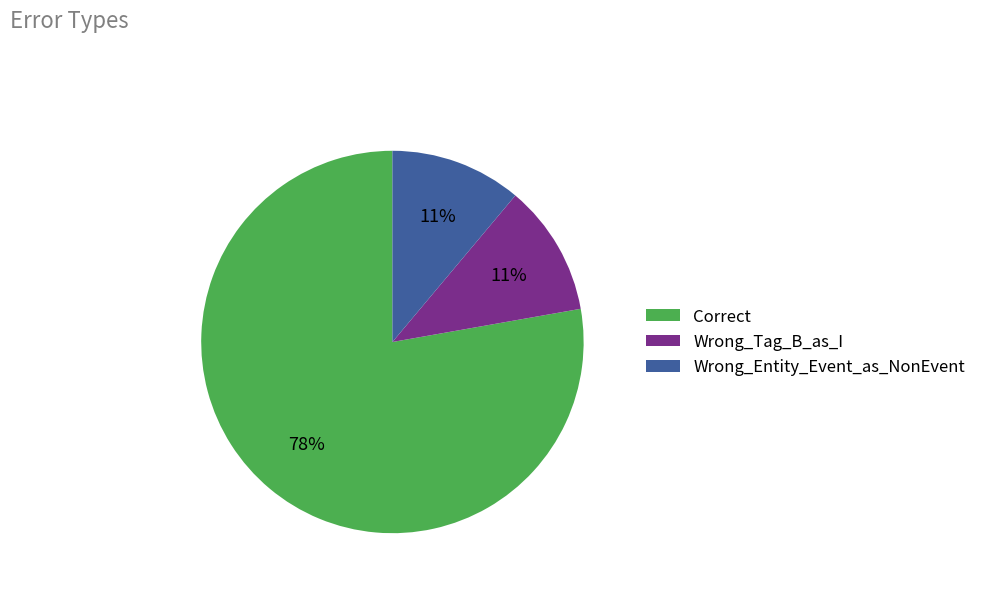

True or false: Wrong_Entity_Event_as_NonEvent accounts for 1% of the total.

False